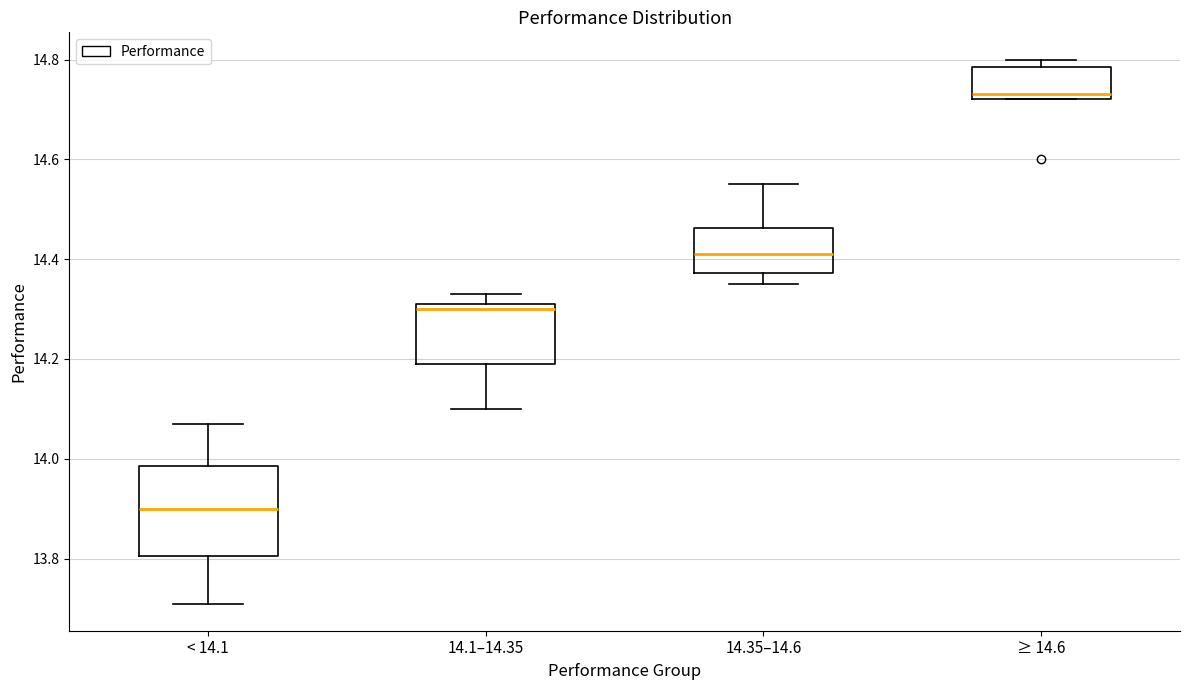

Which box has the lowest median line?

< 14.1